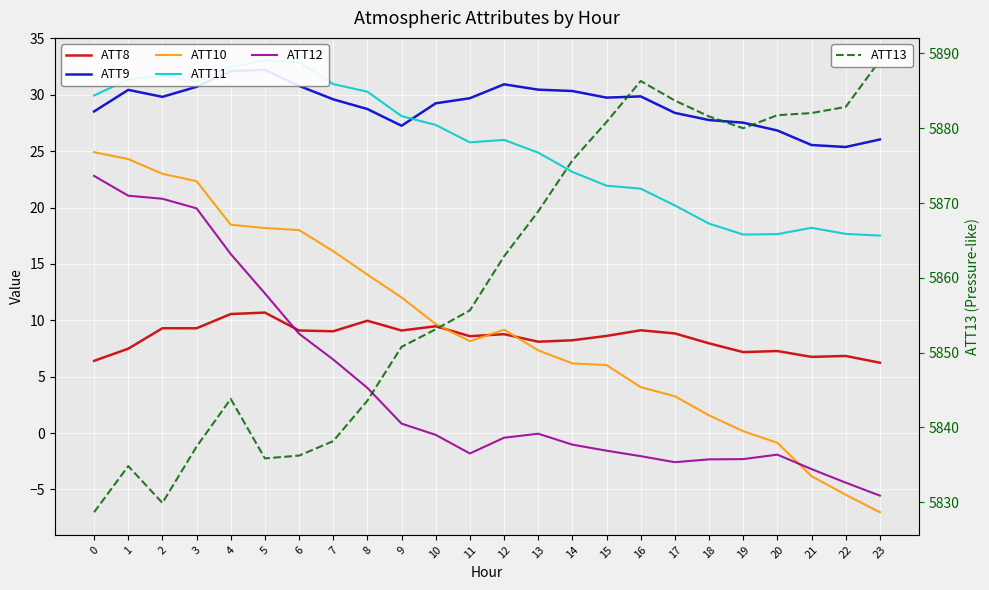

Which series has the largest total across all categories?

ATT13